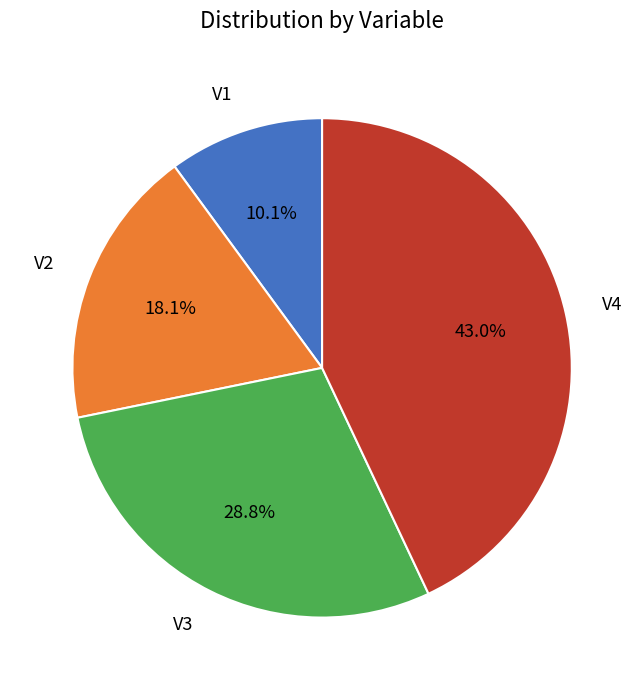

Rank the categories by value from highest to lowest.

V4, V3, V2, V1